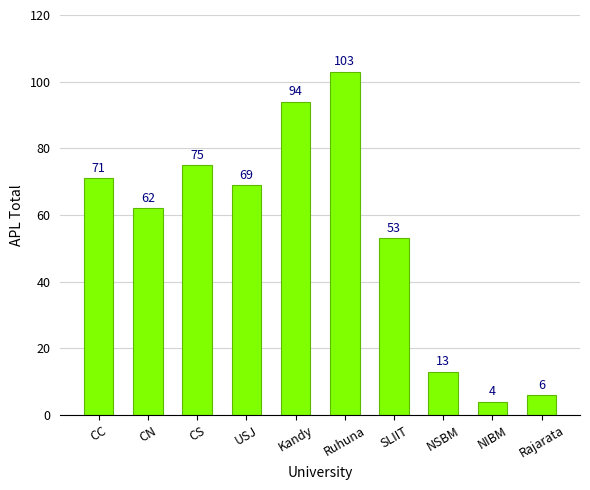

The chart shows a value of 154 at Ruhuna. True or false?

False